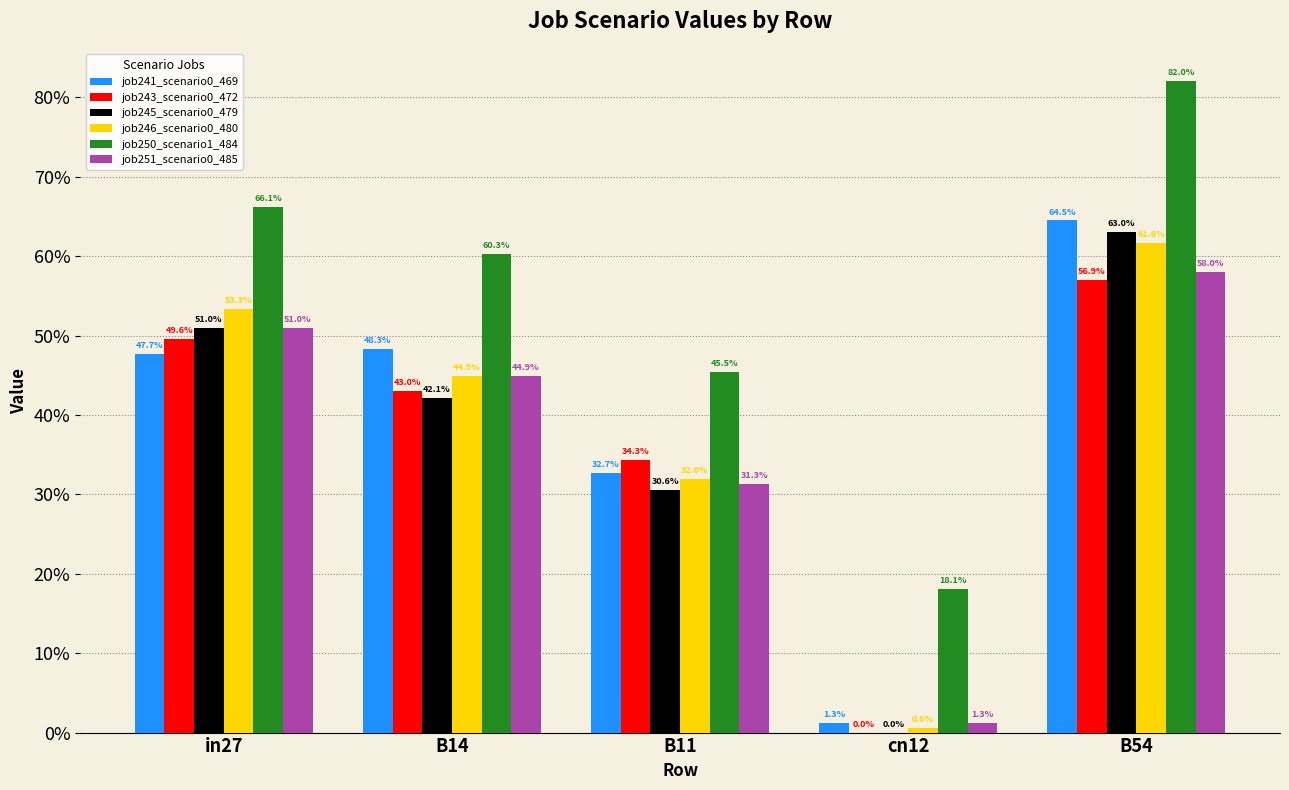

At B11, list the series in order from largest to smallest.

job250_scenario1_484, job243_scenario0_472, job241_scenario0_469, job246_scenario0_480, job251_scenario0_485, job245_scenario0_479